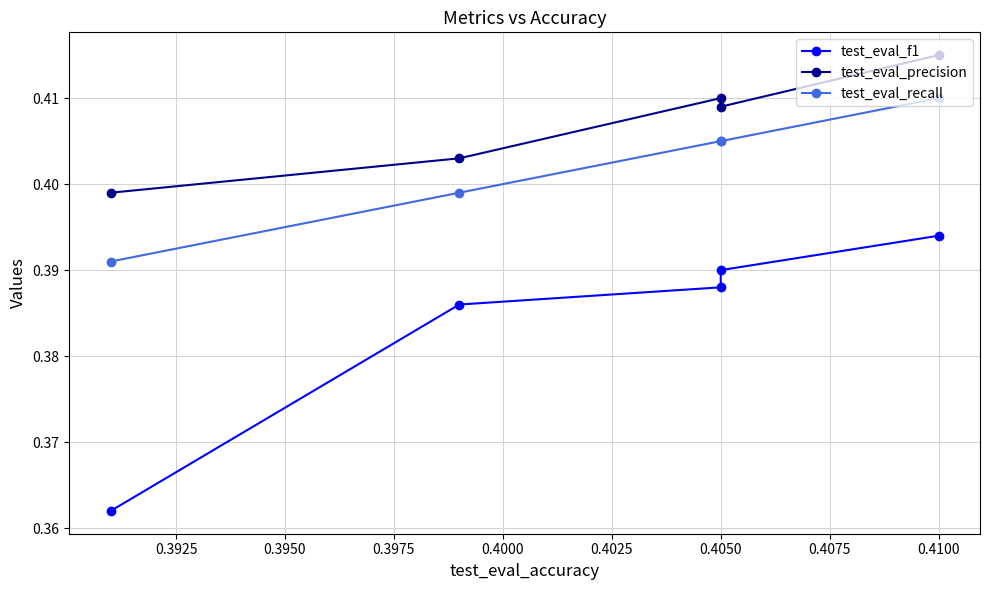

What is the value of the test_eval_recall point at the 1st from the left?

0.4